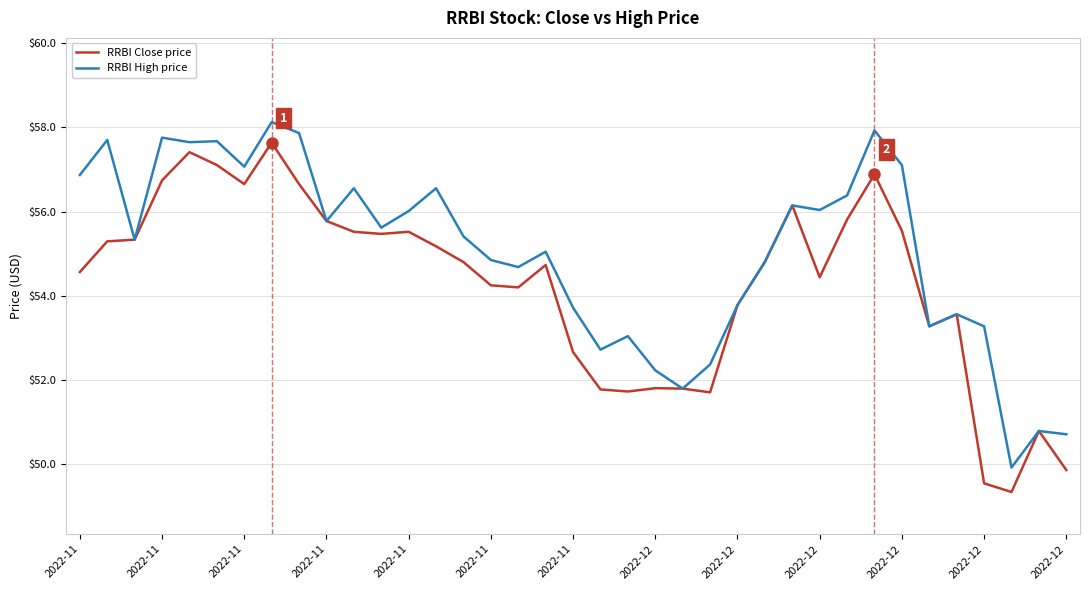

List the series in order of their peak value, lowest first.

RRBI Close price, RRBI High price